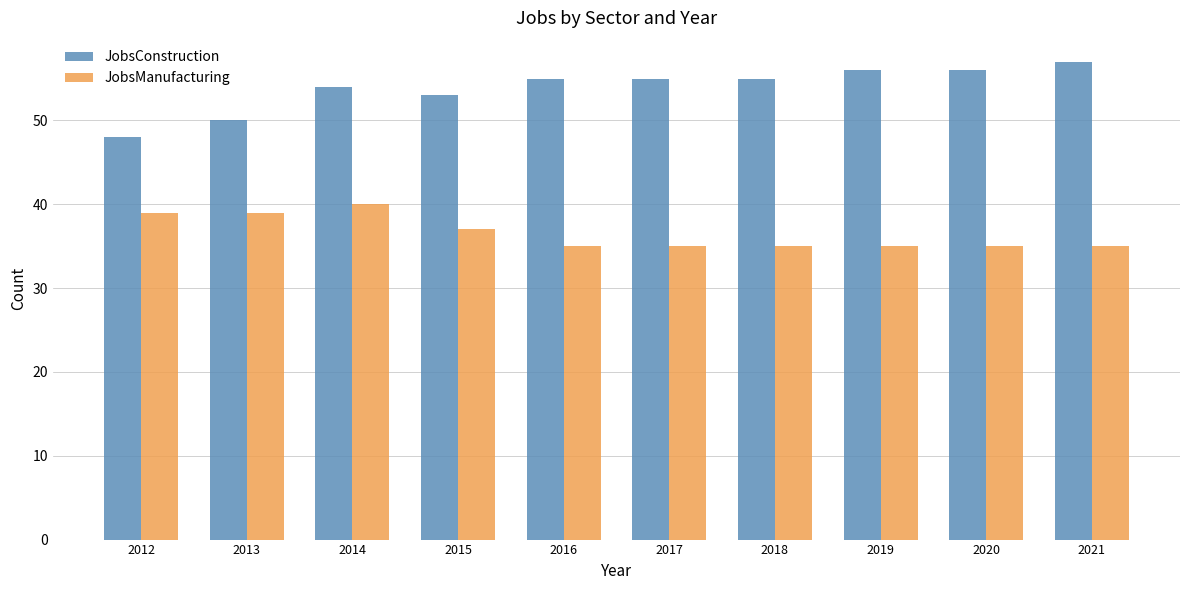

The JobsConstruction series shows 14 at 2021. True or false?

False